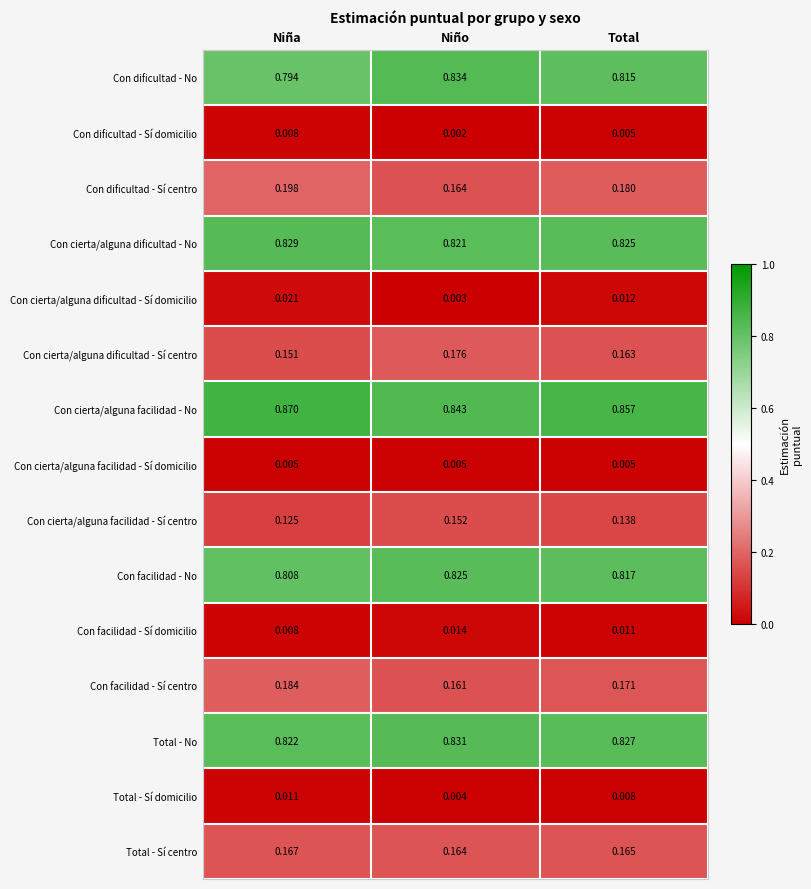

At which label is Total - No closest to 0?

Niña